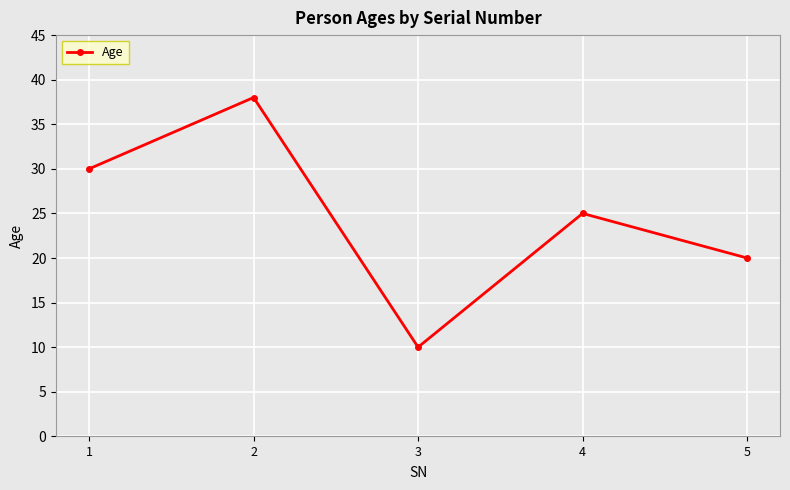

List the labels in order of value, smallest first.

3, 5, 4, 1, 2